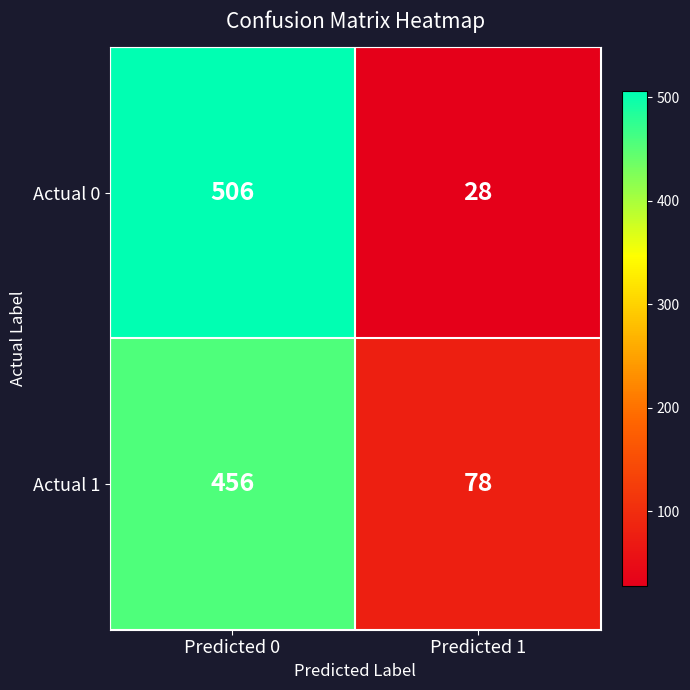

What is the total value across all series at Predicted 1?

106